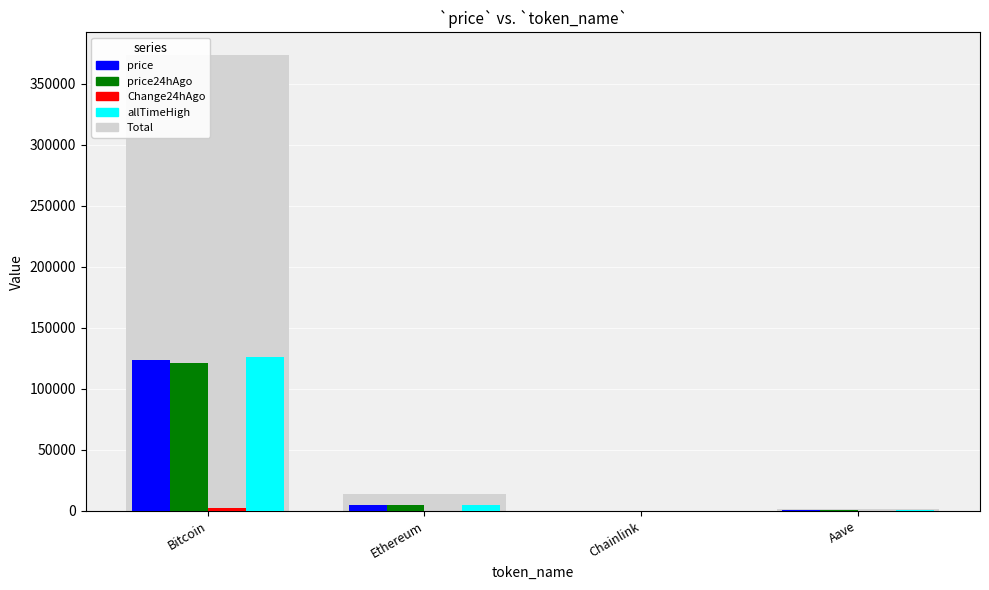

Which series has the largest total across all categories?

Total